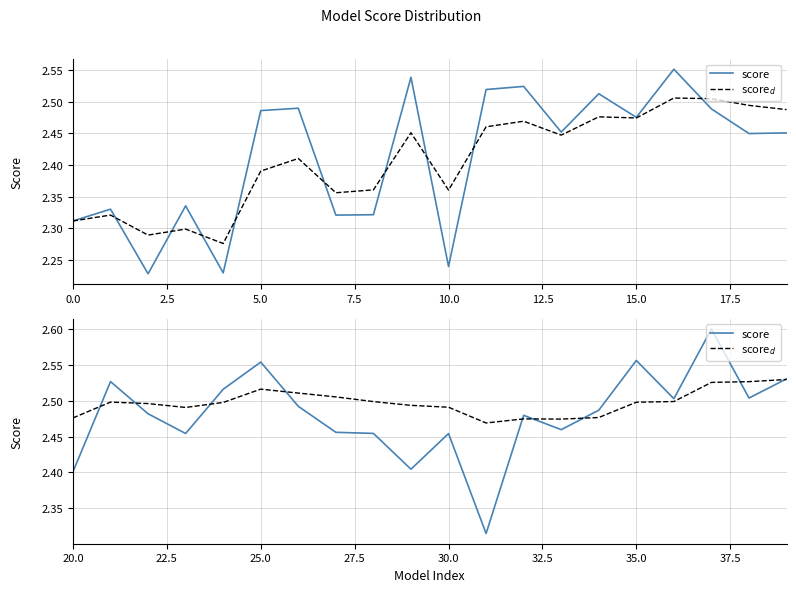

What is the average value of the score series?

2.5